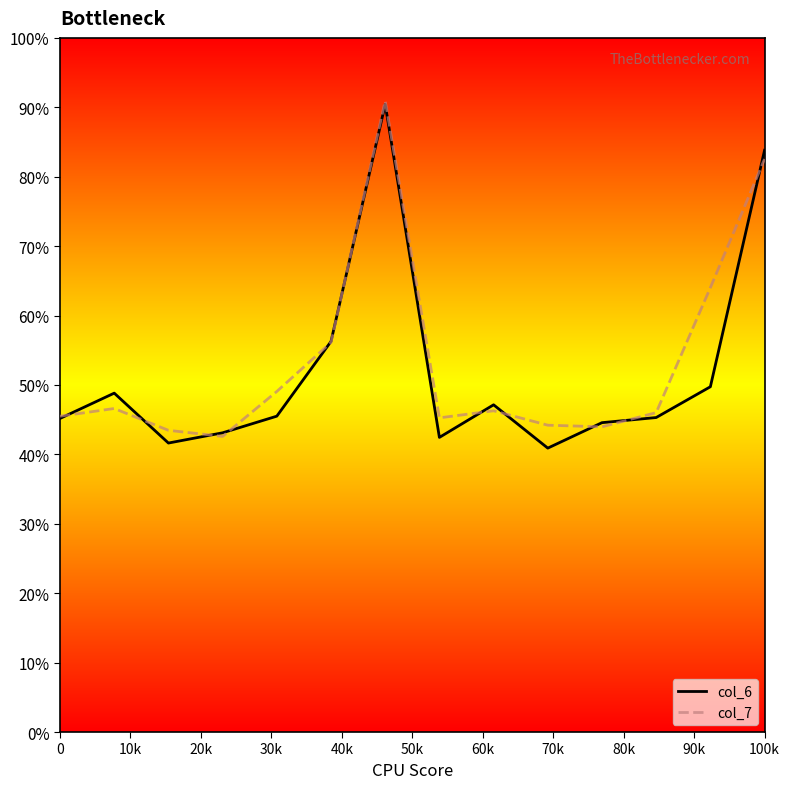

What are all the series names shown in the legend?

col_6, col_7